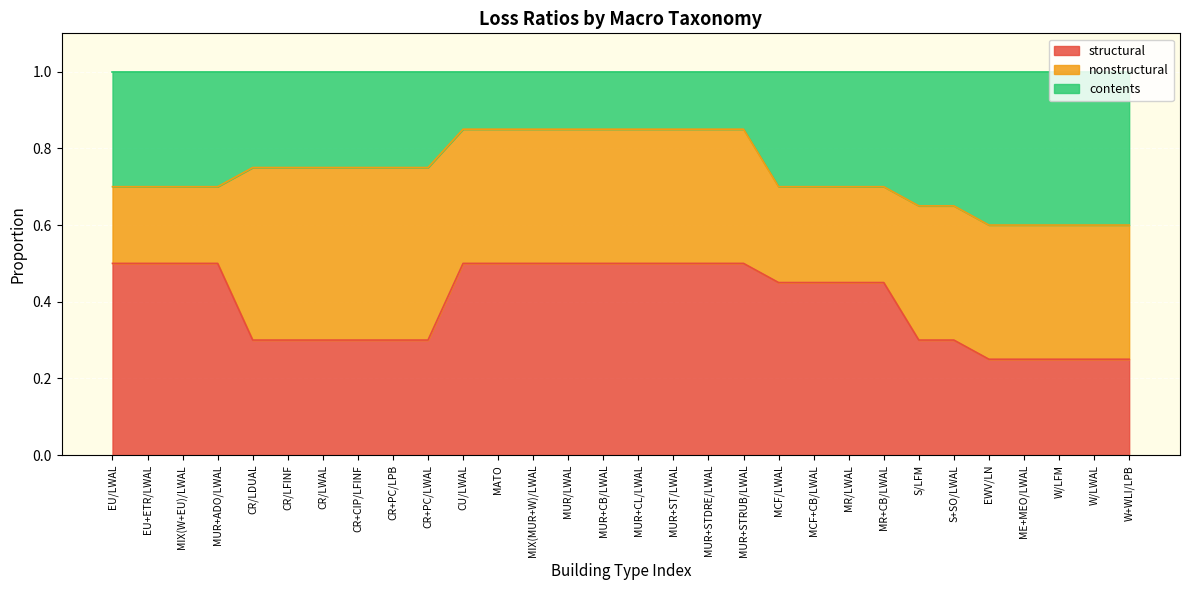

The structural series shows 0.4 at ME+MEO/LWAL. True or false?

False